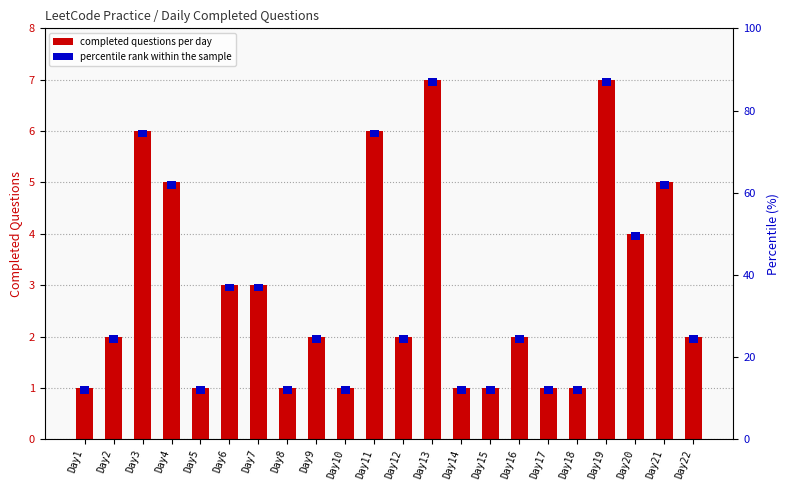

What is the minimum value shown in the chart?

1